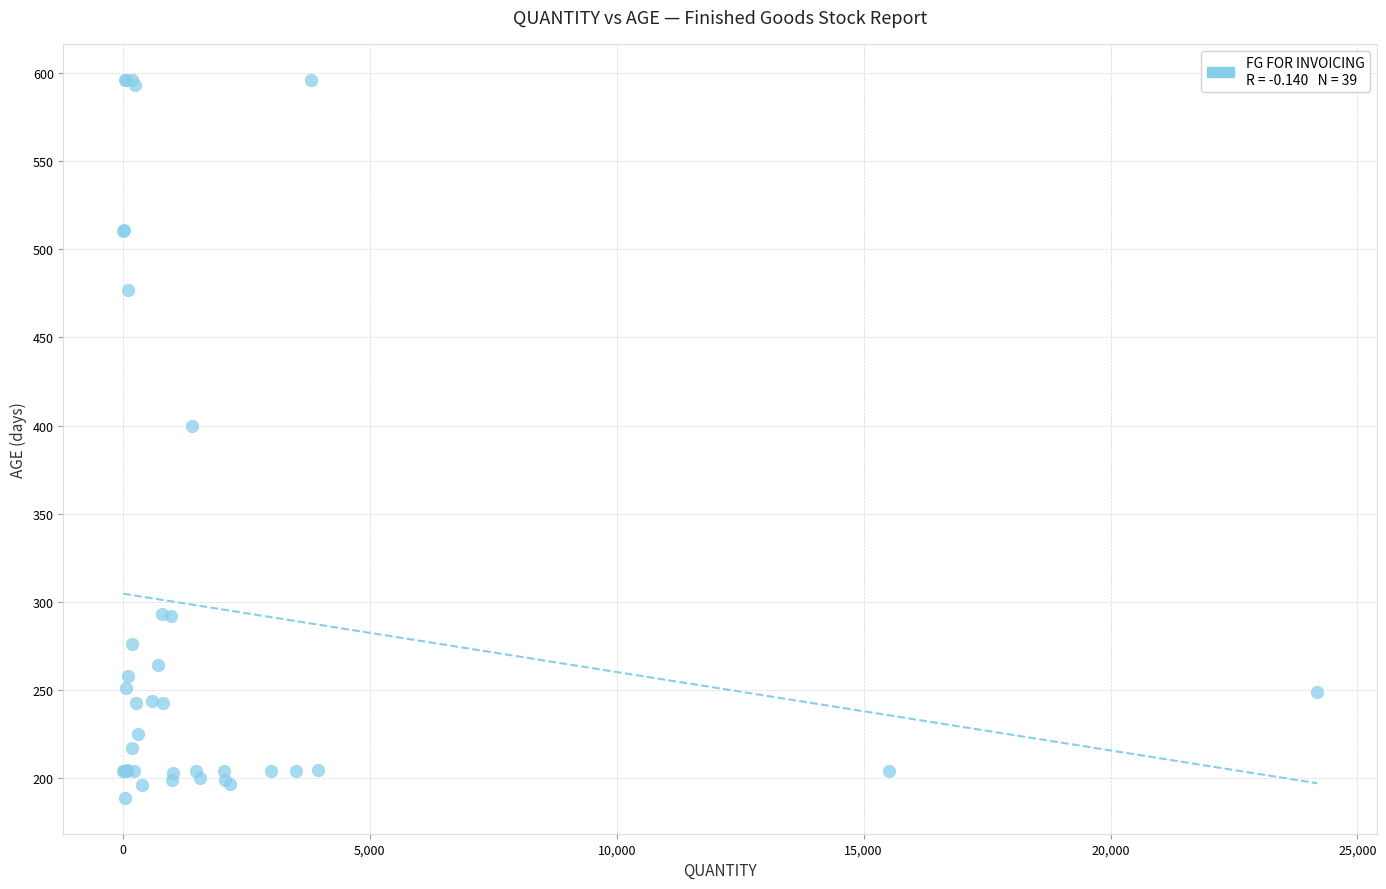

What Y value in the scatter plot is closest to 392?

400